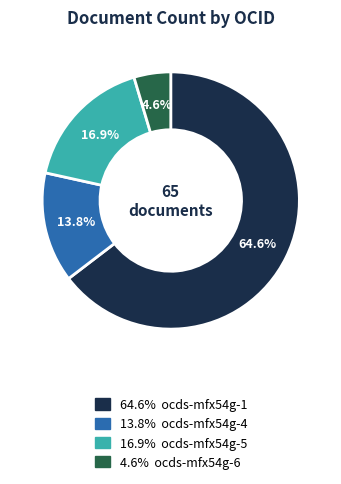

Does any single category account for the majority?

Yes